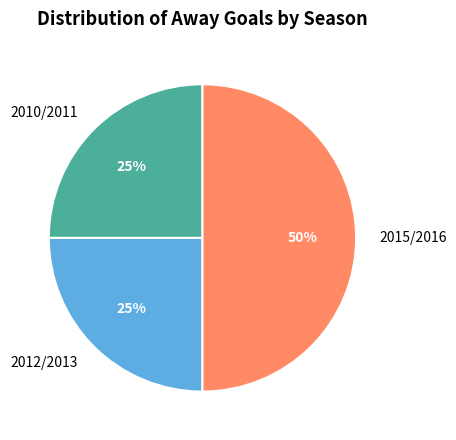

Which has a higher value, 2012/2013 or 2015/2016?

2015/2016